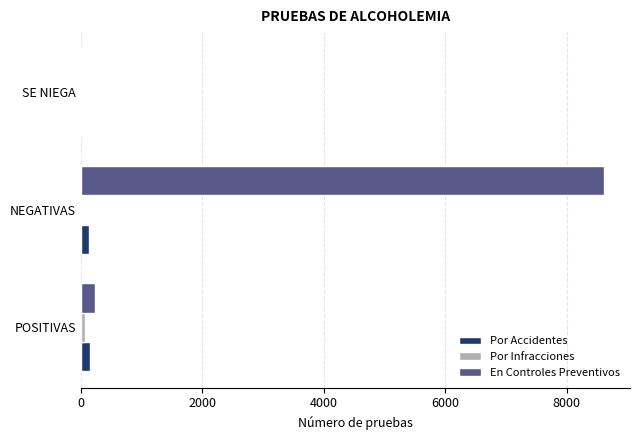

How many data points does each series have?

3